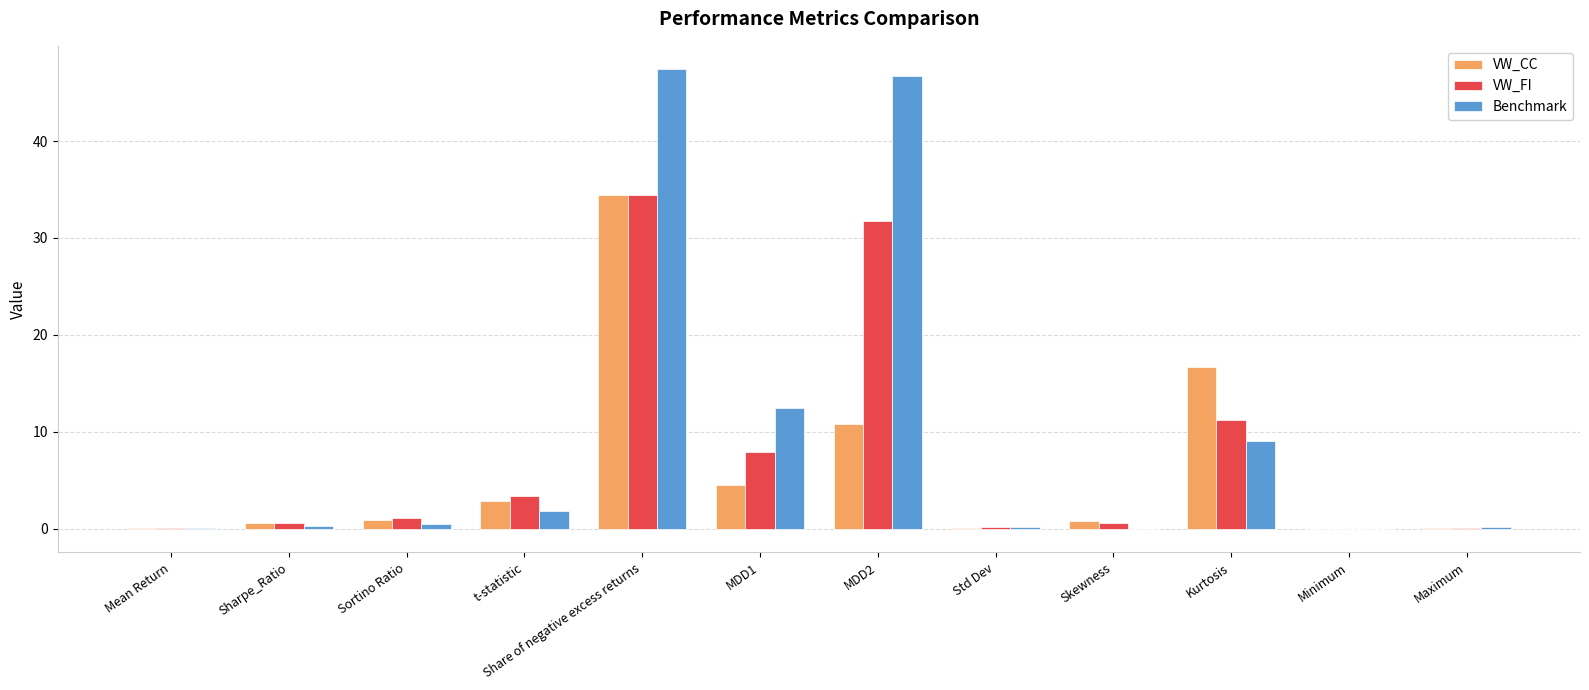

Does the chart contain stacked bars?

No